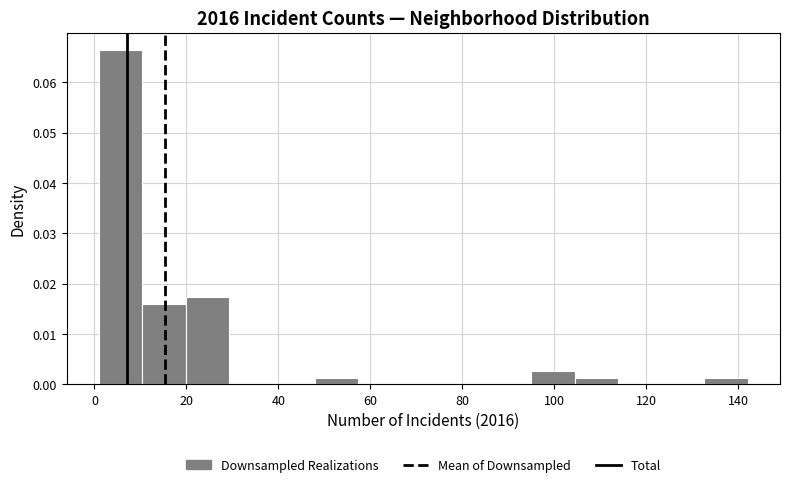

What is the height of the bar covering 10.4 to 19.8 on the x-axis? Neither the bar edges nor the heights are printed on the chart, so give them approximately, as read against the axes.

0.016